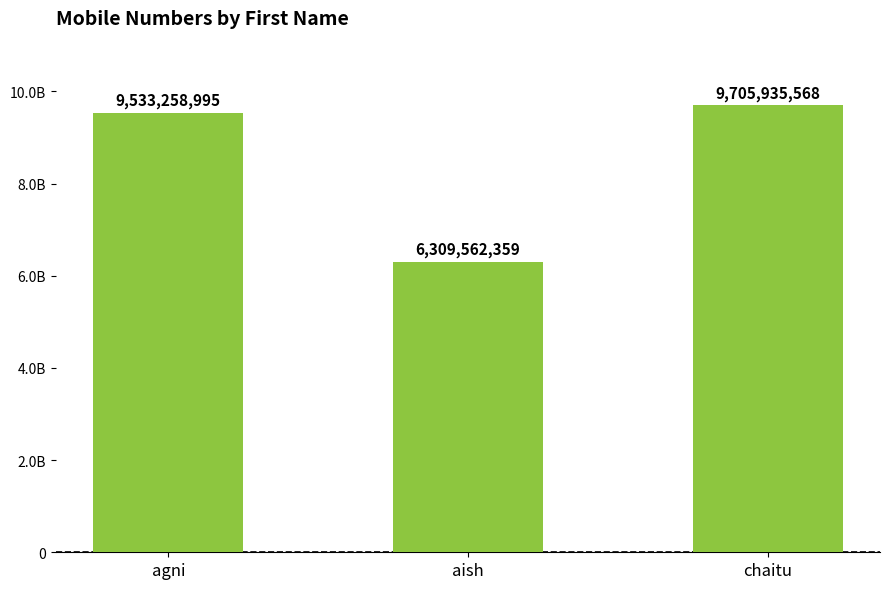

List the labels in order of value, smallest first.

aish, agni, chaitu